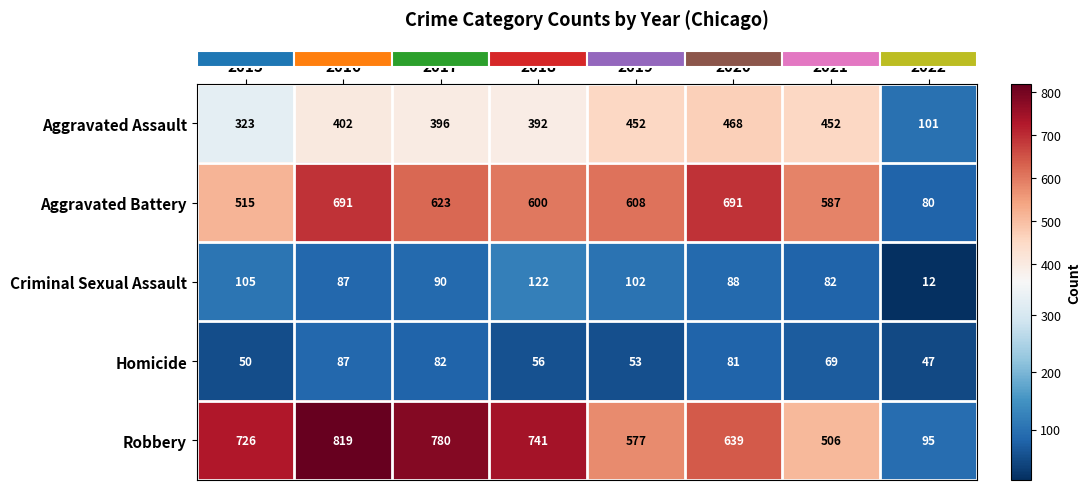

Between 2016 and 2022, which series saw the biggest shift?

Robbery